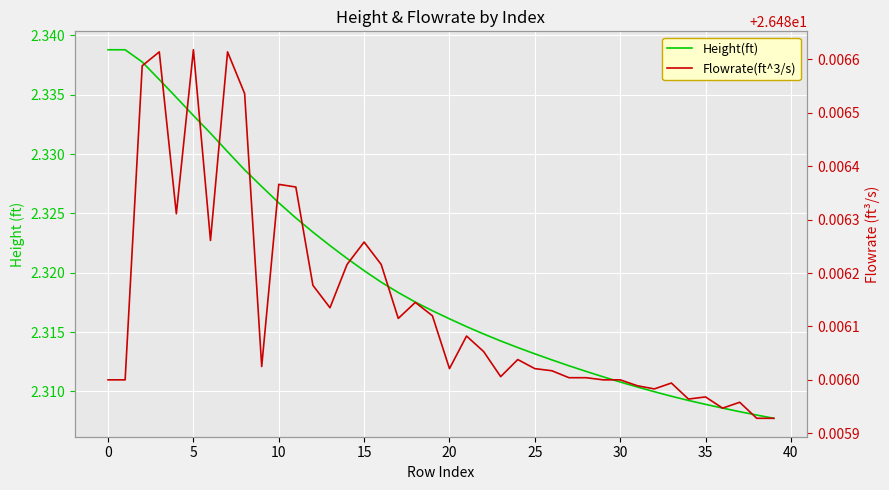

Reading left to right, what are all the values shown in this chart?

Height(ft): 2.3	2.3	2.3	2.3	2.3	2.3	2.3	2.3	2.3	2.3	2.3	2.3	2.3	2.3	2.3	2.3	2.3	2.3	2.3	2.3	2.3	2.3	2.3	2.3	2.3	2.3	2.3	2.3	2.3	2.3	2.3	2.3	2.3	2.3	2.3	2.3	2.3	2.3	2.3	2.3
Flowrate(ft^3/s): 26.5	26.5	26.5	26.5	26.5	26.5	26.5	26.5	26.5	26.5	26.5	26.5	26.5	26.5	26.5	26.5	26.5	26.5	26.5	26.5	26.5	26.5	26.5	26.5	26.5	26.5	26.5	26.5	26.5	26.5	26.5	26.5	26.5	26.5	26.5	26.5	26.5	26.5	26.5	26.5